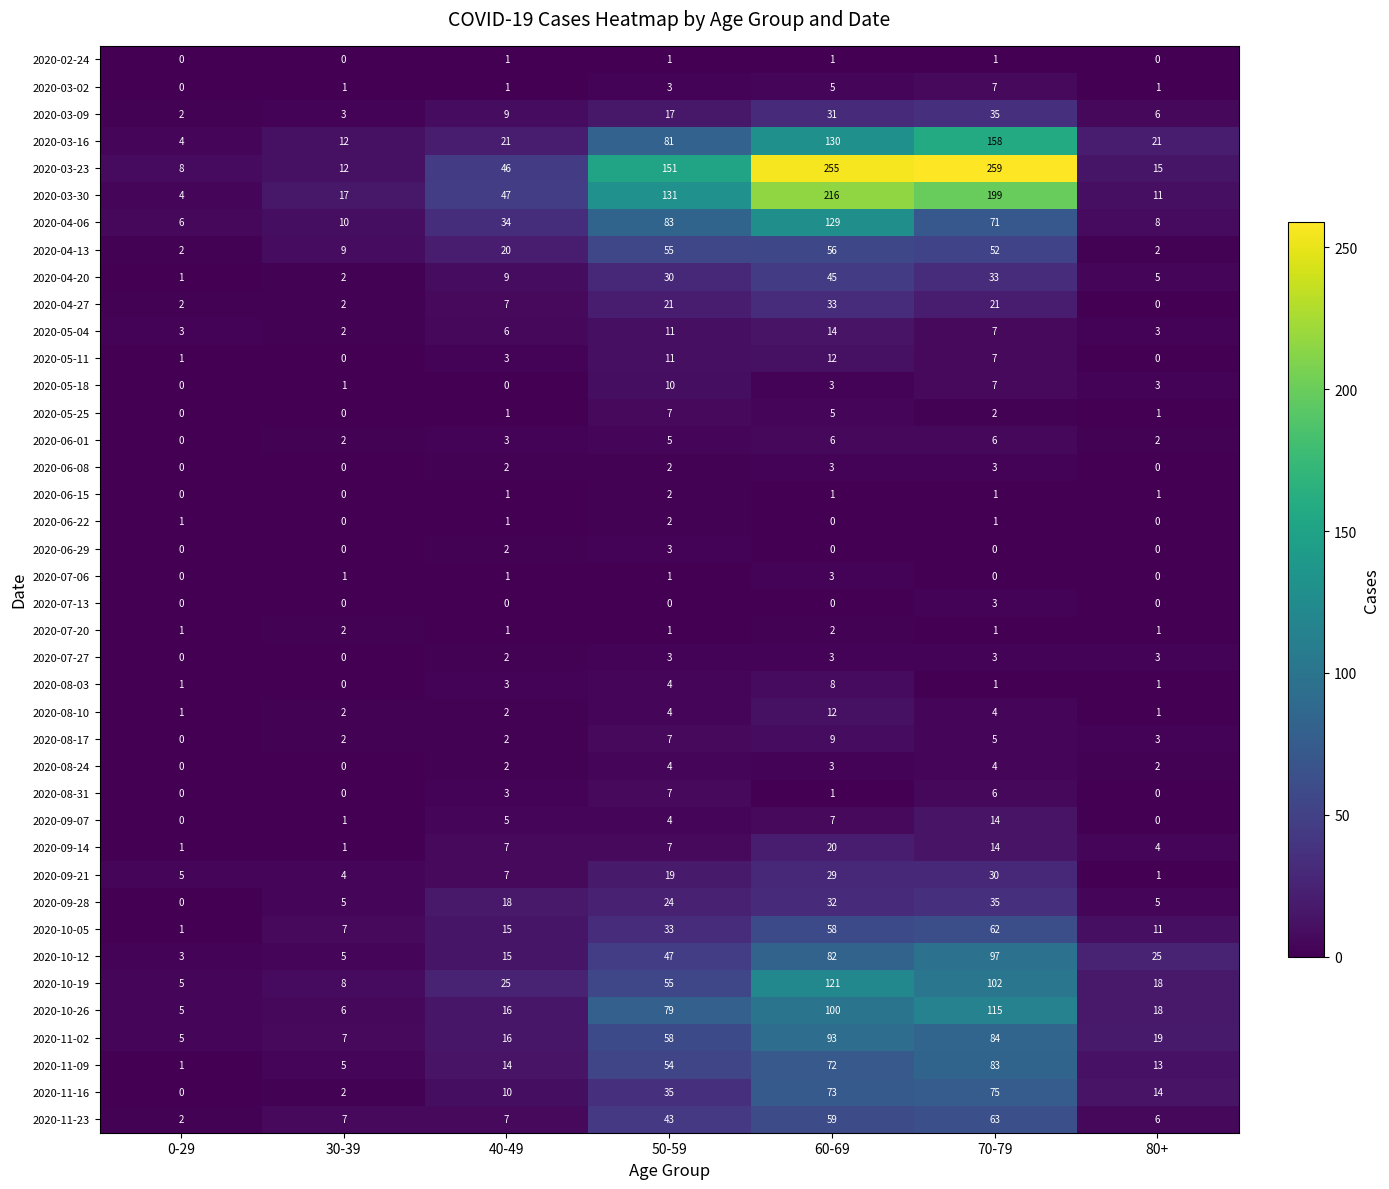

At which category is the sum across all series the highest?

60-69